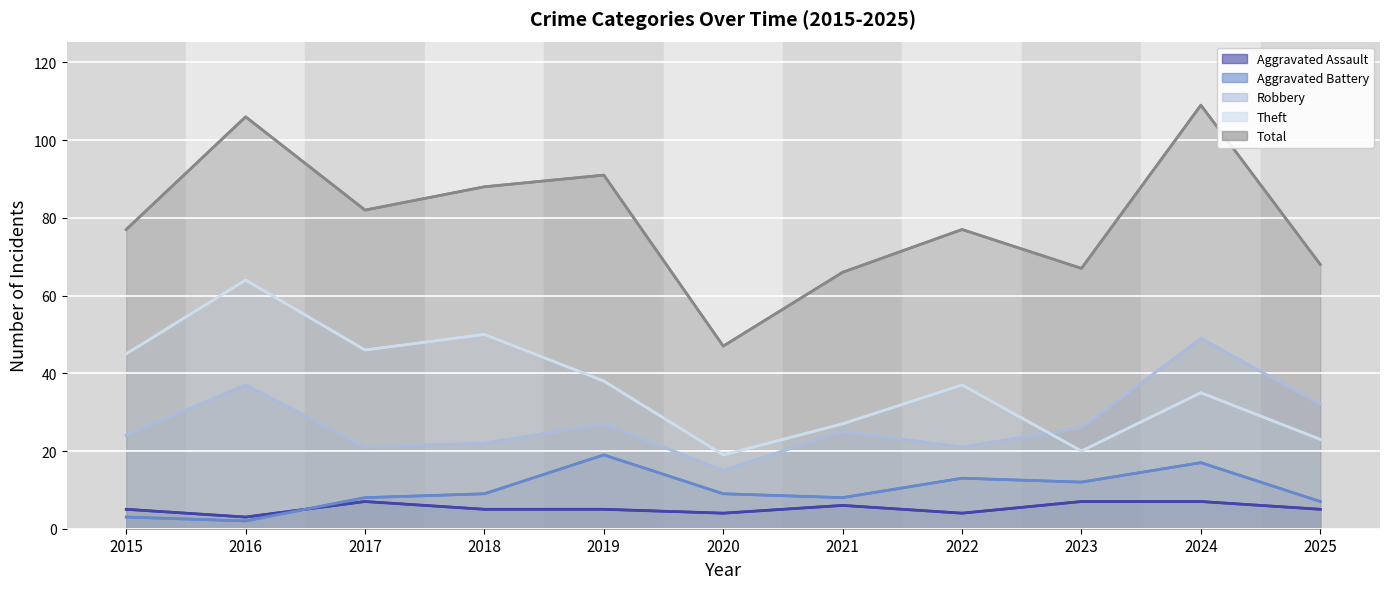

Between 2019 and 2022, which is larger?

2019